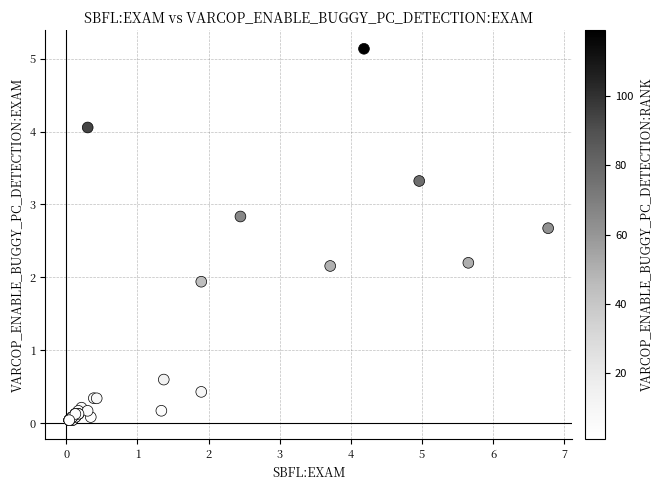

What Y value in the scatter plot is closest to 2?

1.9